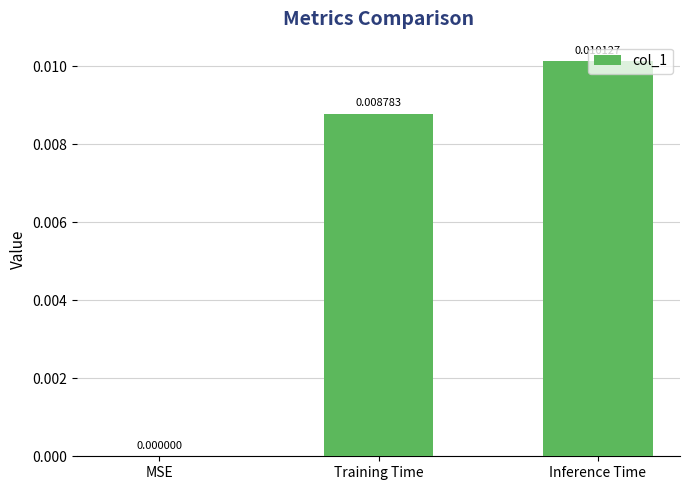

Which label corresponds to the largest value in the chart?

Inference Time